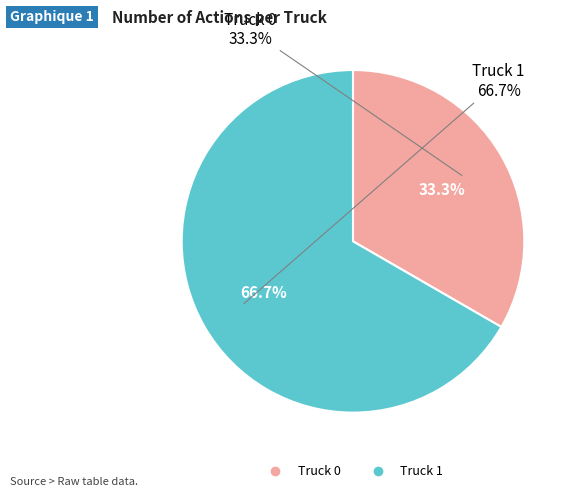

Approximately how many times larger is the value at Truck 1 compared to Truck 0?

2.0